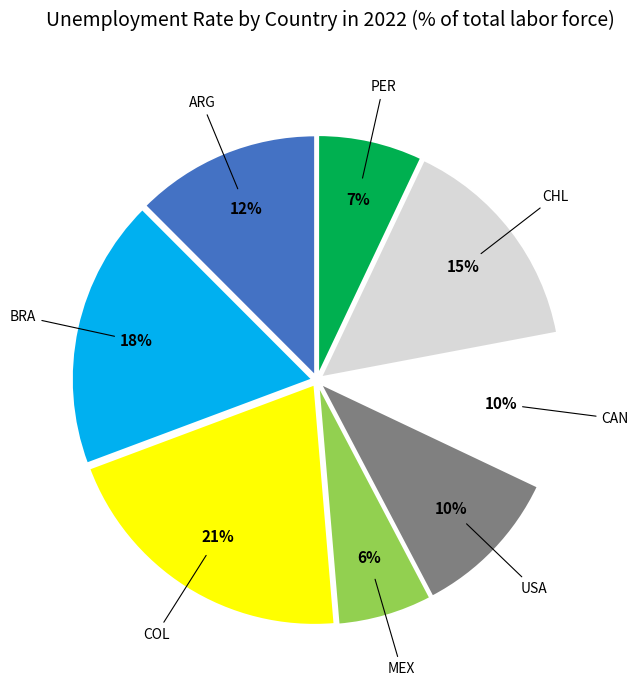

How many segments does this pie chart have?

8